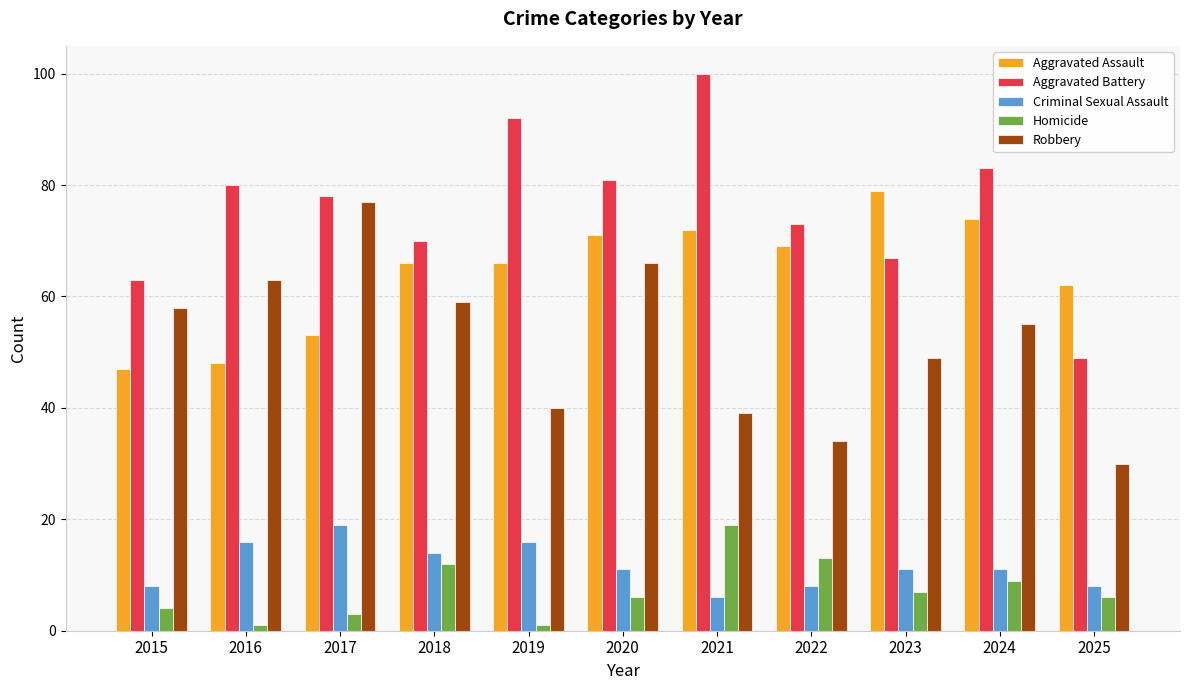

Does the chart contain any negative values?

No